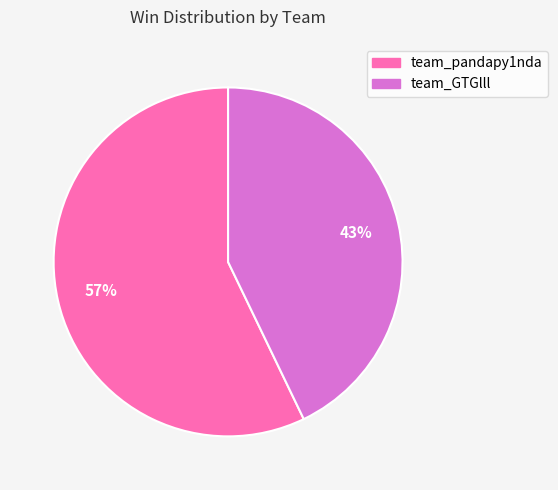

Count the number of slices in the pie.

2